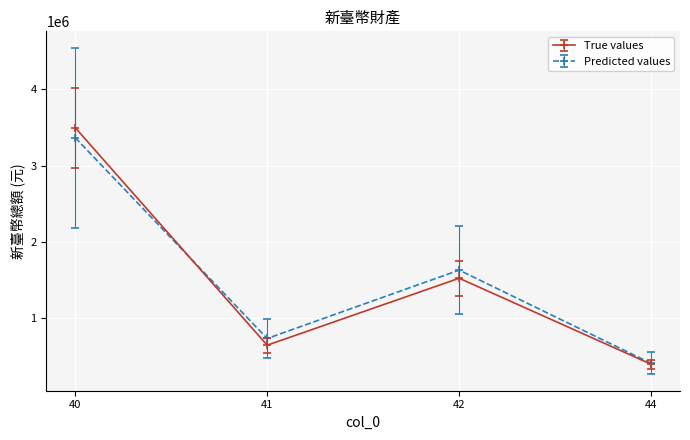

Which series has the largest range (max minus min)?

True values